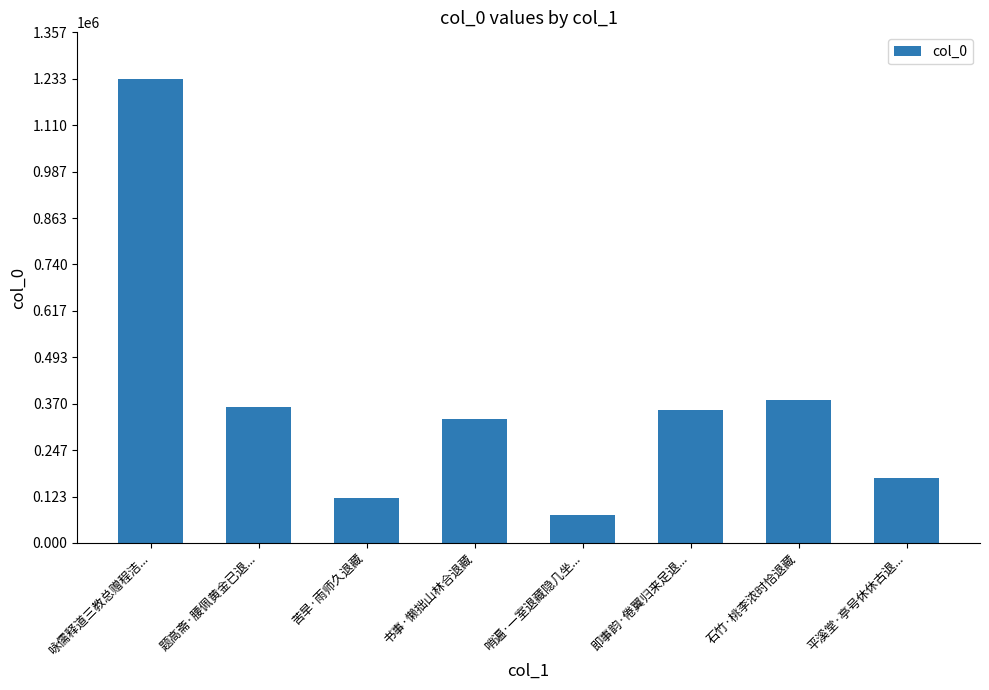

Reading left to right, extract all data points from this chart.

咏儒释道三教总赠程洁...=1233337	题高斋·腰佩黄金已退...=361349	苦旱·雨师久退藏=120615	书事·懒拙山林合退藏=330635	哨遍·一室退藏隐几坐...=75534	即事韵·倦翼归来足退...=353253	石竹·桃李浓时恰退藏=379735	平溪堂·亭号休休古退...=171314